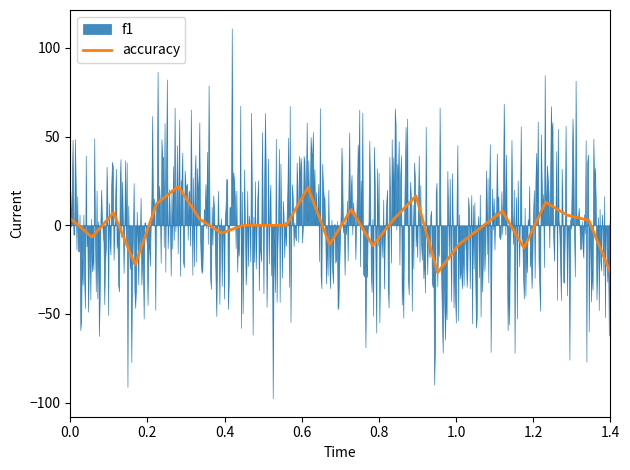

How many lines are shown in the chart?

1